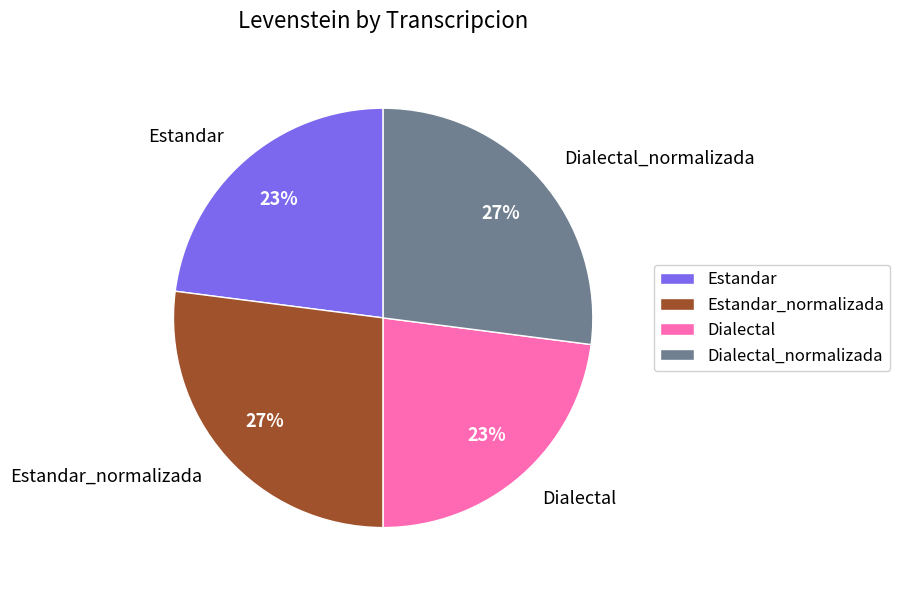

What percentage is the Estandar slice, to the nearest percent?

23%